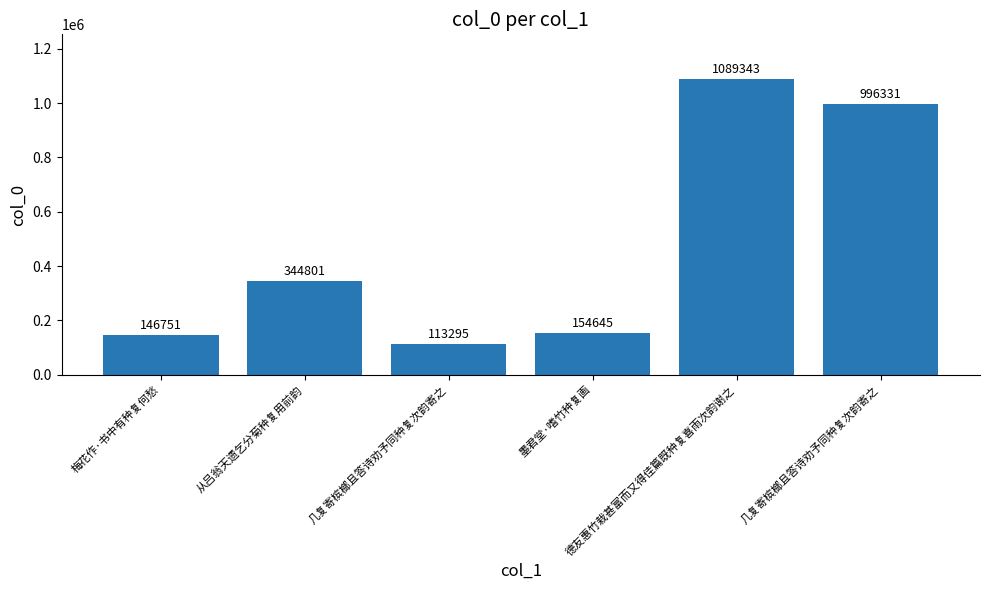

Reading left to right, transcribe all the data shown in this chart.

梅花作·书中有种复何愁=146751	从吕翁天遗乞分菊种复用前韵=344801	几复寄槟榔且答诗劝予同种复次韵寄之=113295	墨君堂·嗜竹种复画=154645	德友惠竹栽甚富而又得佳篇既种复喜雨次韵谢之=1089343	几复寄槟榔且答诗劝予同种复次韵寄之=996331